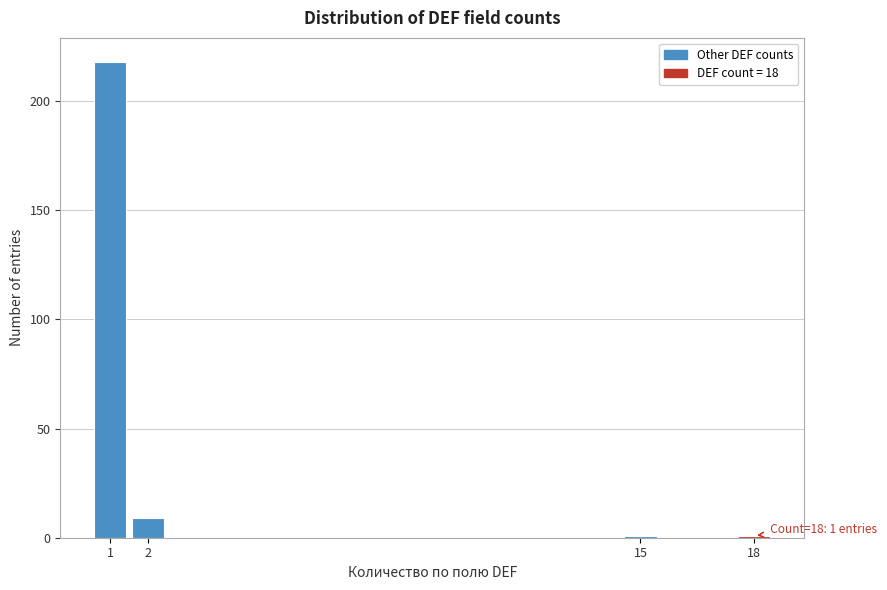

Reading left to right, list all the values displayed in this chart.

218	9	1	1